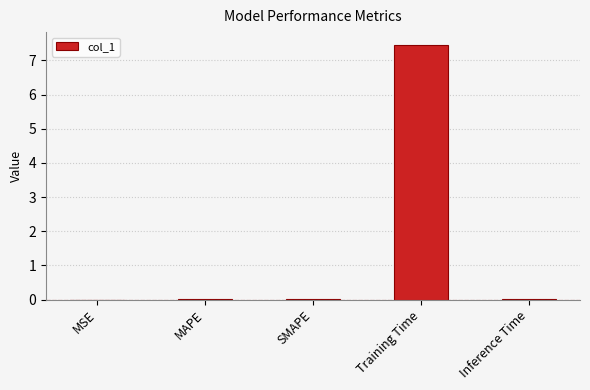

The value at MAPE is 0.0. True or false?

True